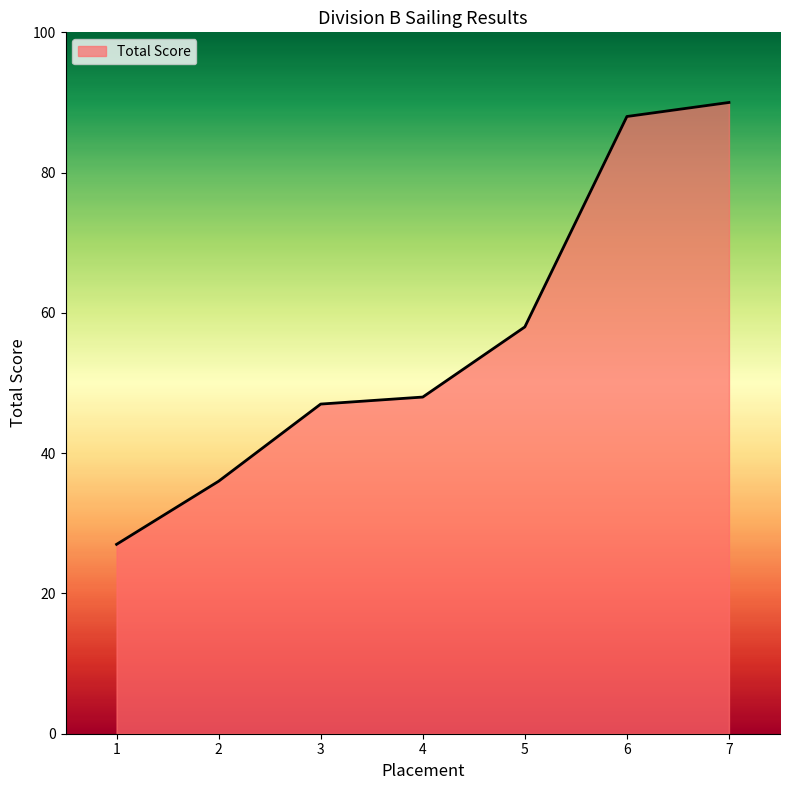

What is the greatest value displayed?

90